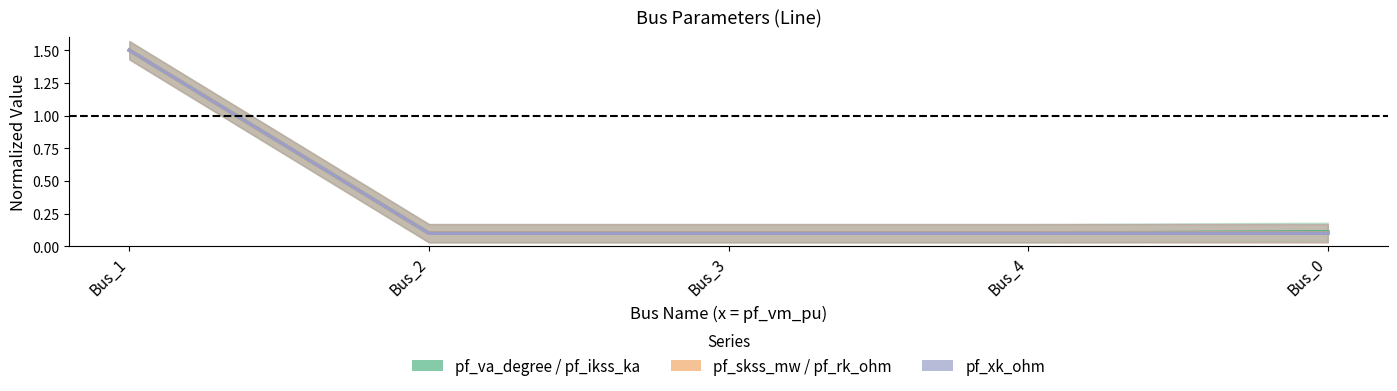

Which series has the largest range (max minus min)?

pf_va_degree